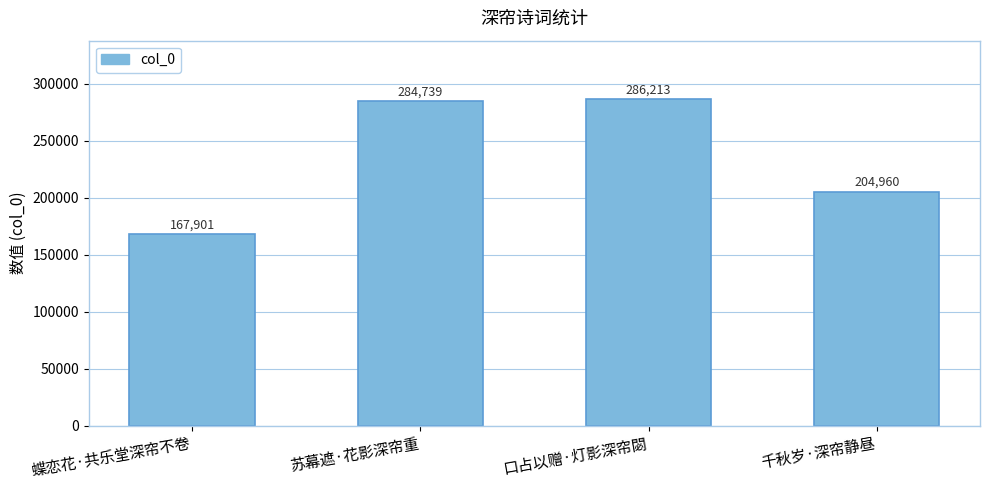

Reading right to left, transcribe all the data shown in this chart.

204960	286213	284739	167901